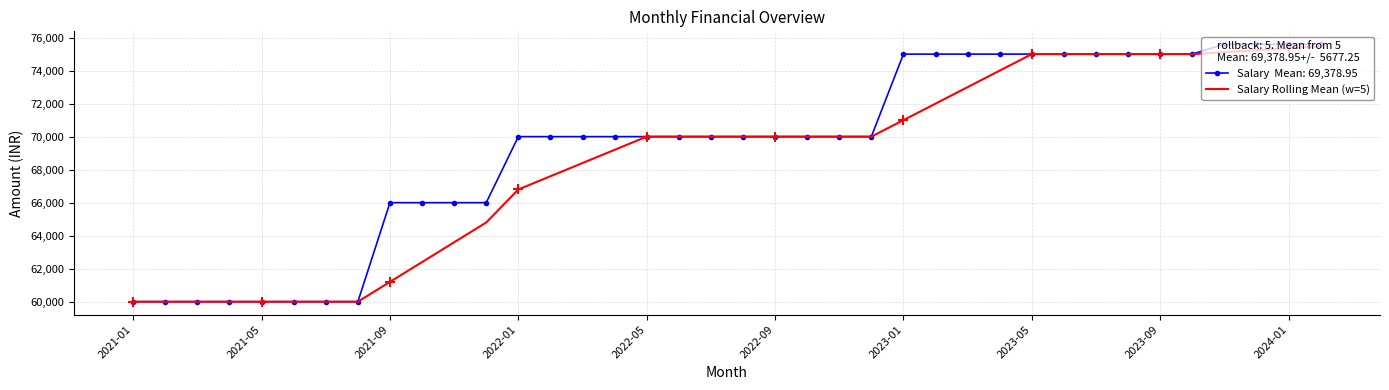

What is the minimum value shown in the chart?

60000